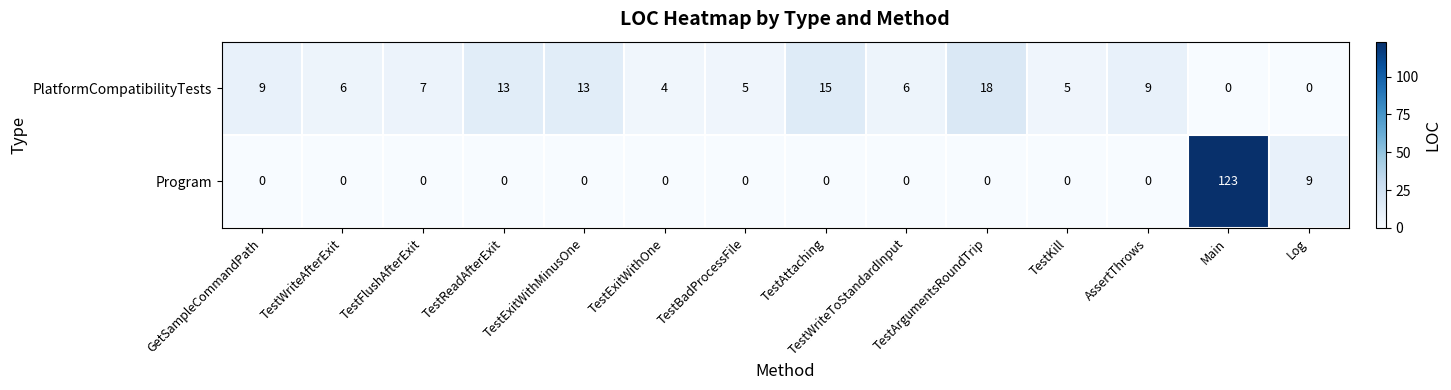

At TestWriteToStandardInput, list the series in order from largest to smallest.

PlatformCompatibilityTests, Program